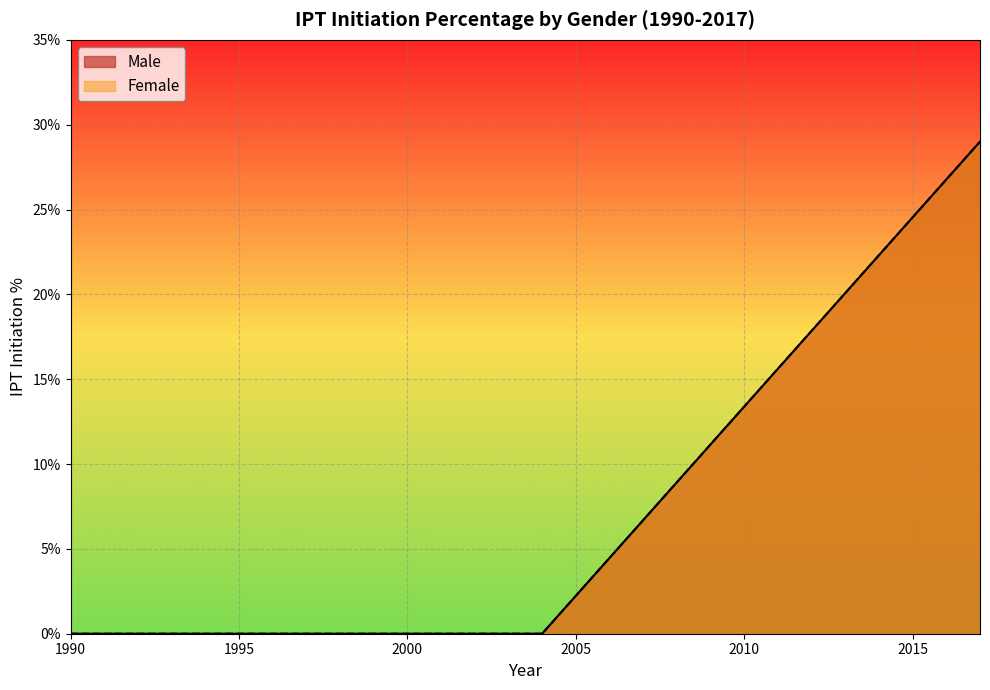

Between 2007 and 2008, which is larger?

2008